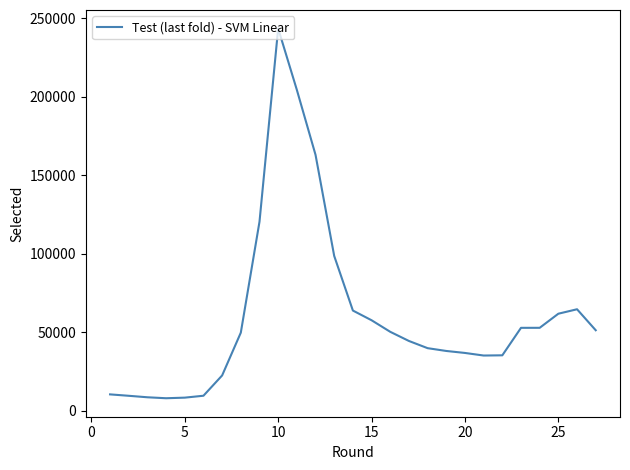

What is the maximum value shown in the chart?

243358